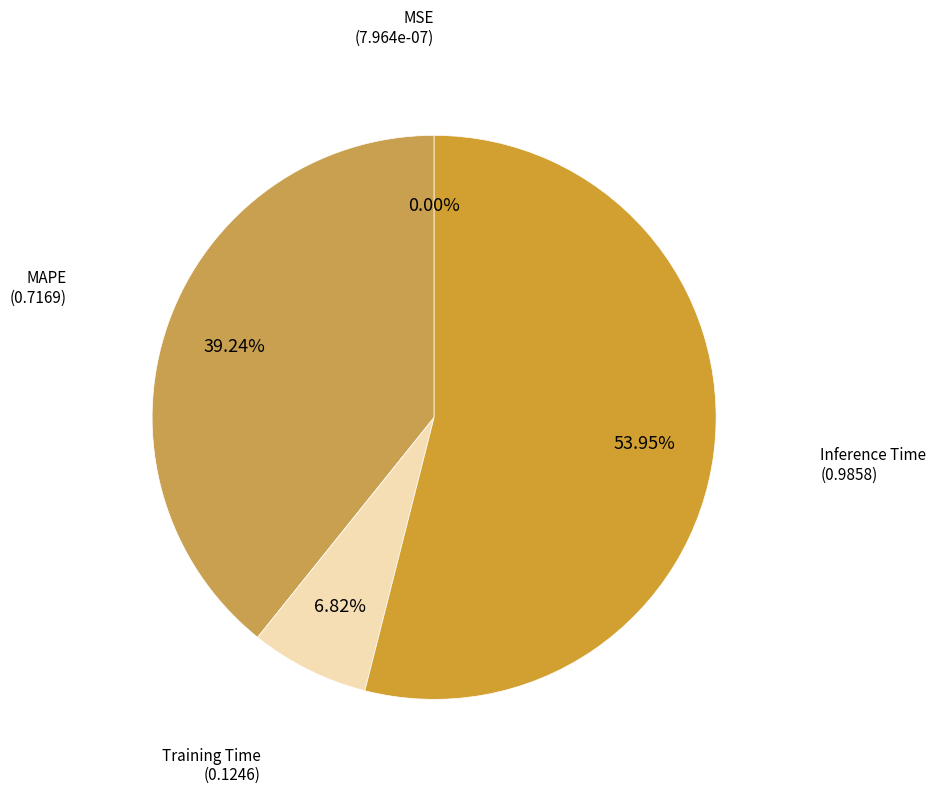

Between Inference Time and MAPE, which is larger?

Inference Time